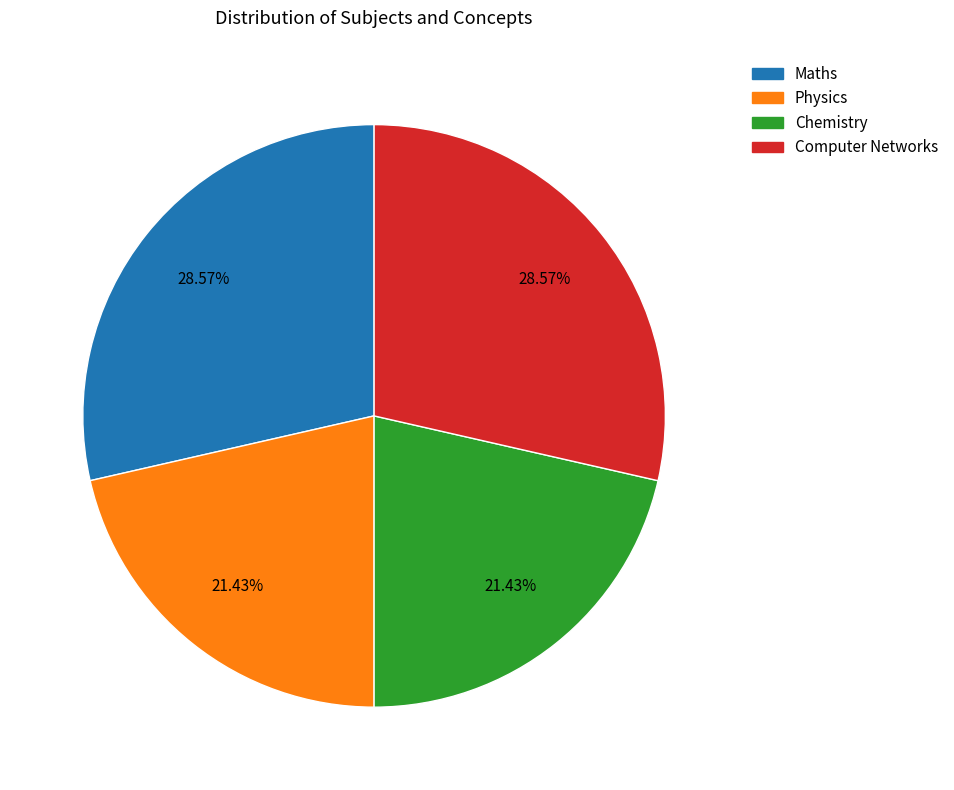

What percentage is the Computer Networks slice, to the nearest percent?

29%